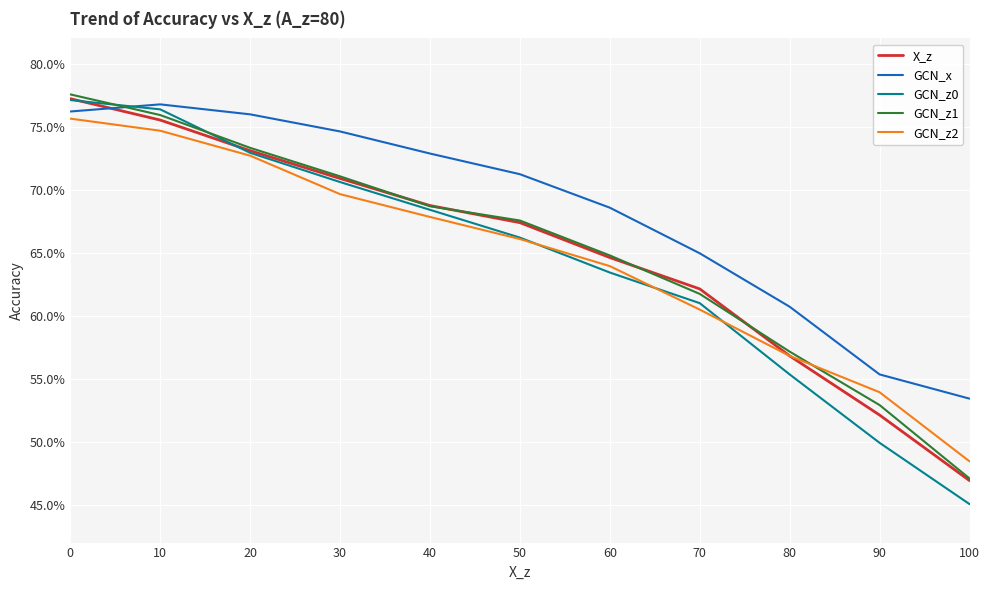

Does the chart have visible grid lines?

Yes